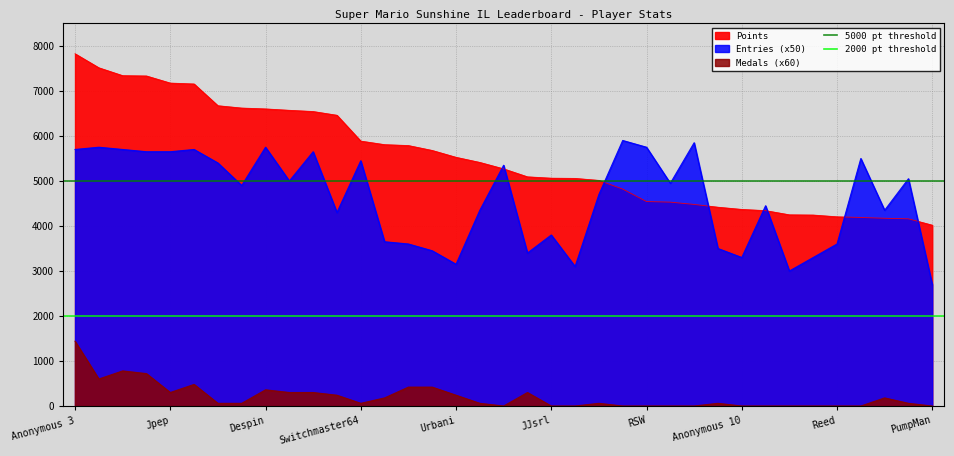

The 5000 pt threshold series shows 8676 at Anonymous 3. True or false?

False